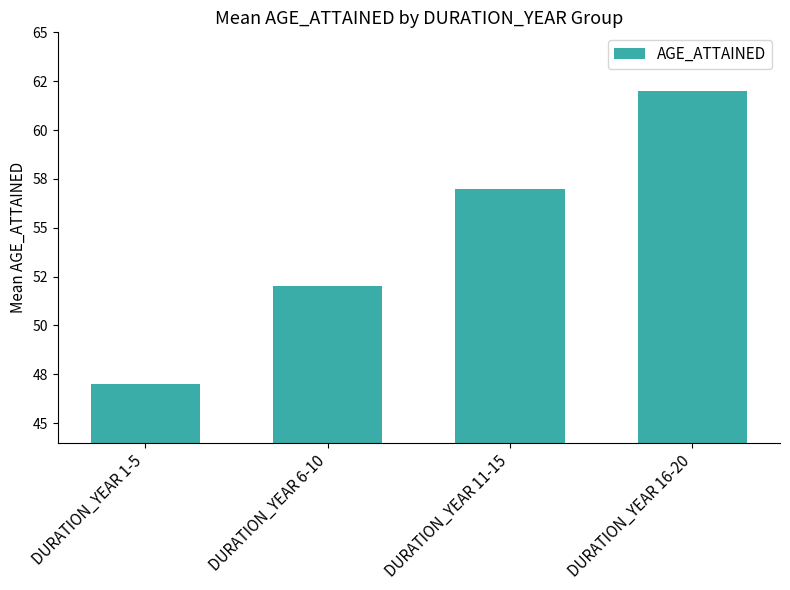

Are the bars horizontal?

No